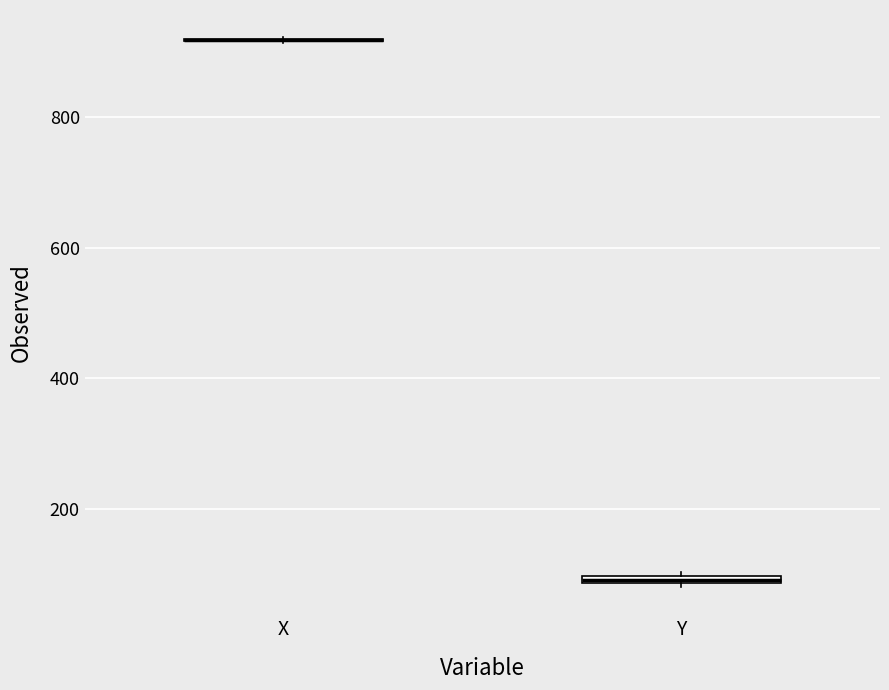

Where is the upper edge of the box for Y on the y-axis? The values are not printed on the chart, so give them approximately, as read against the axis.

100